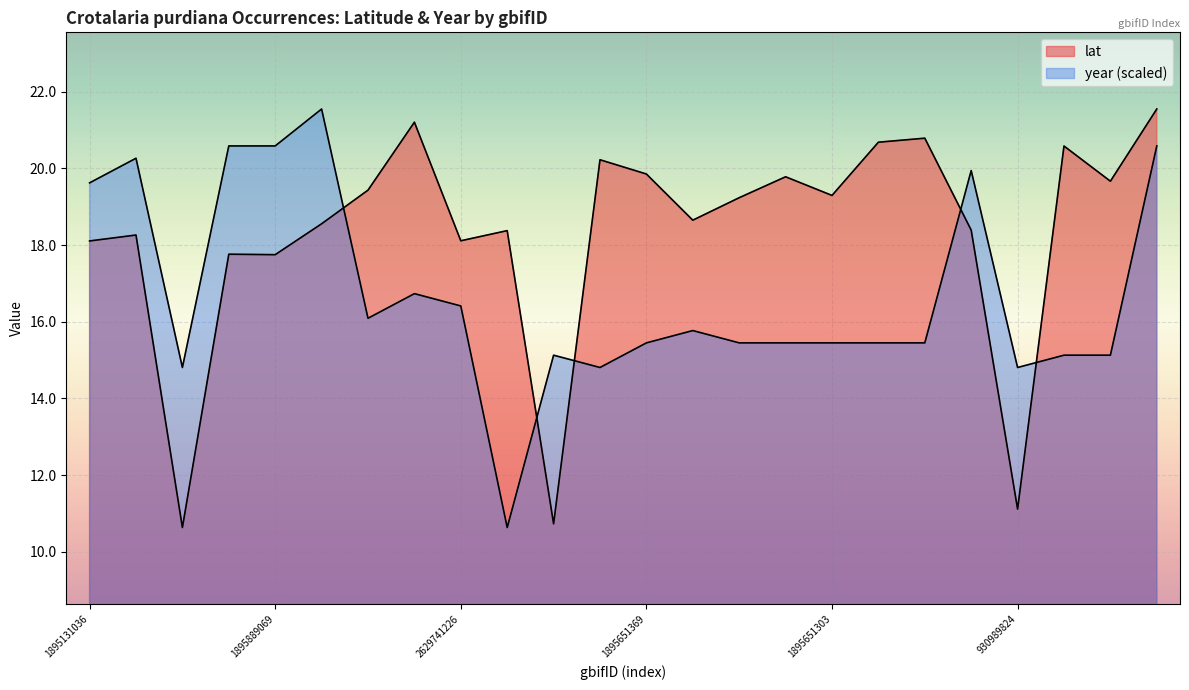

The year series shows 15.1 at 1563202803. True or false?

True